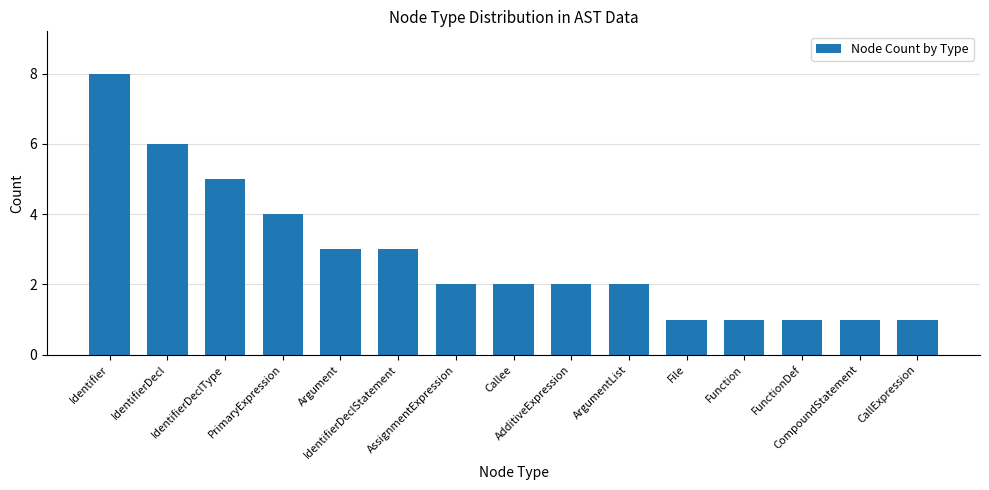

Approximately how many times larger is the value at IdentifierDeclStatement compared to Function?

3.0